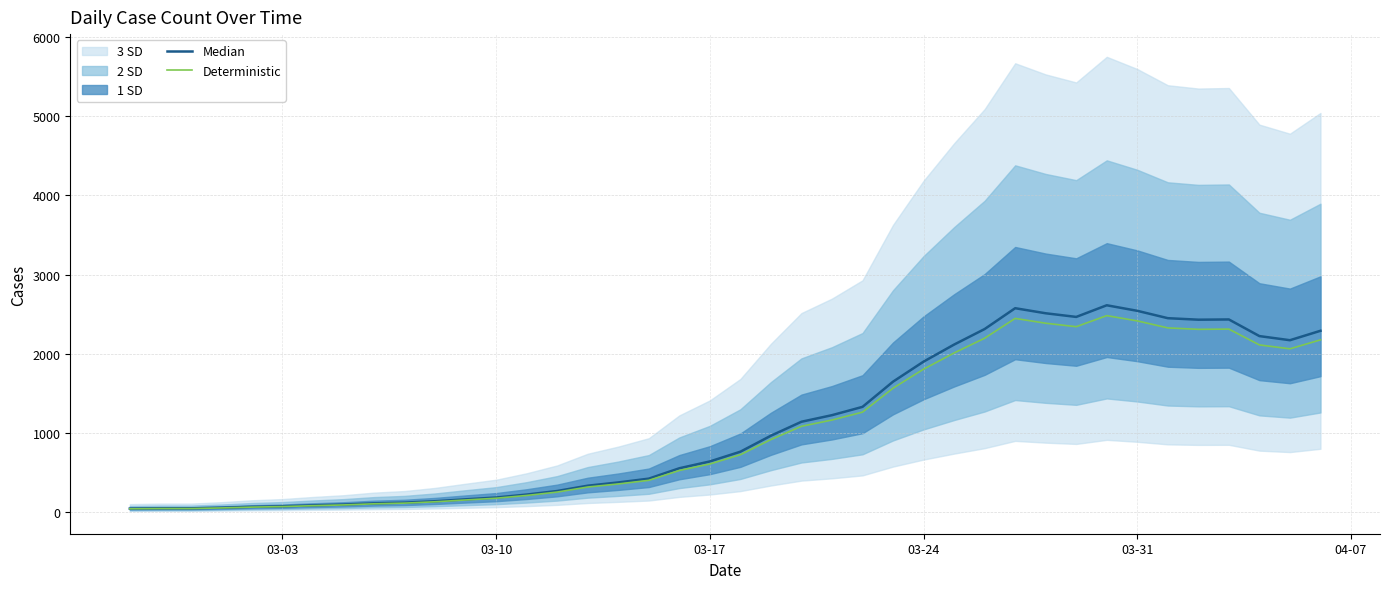

How many values in the Median series are below 765?

20